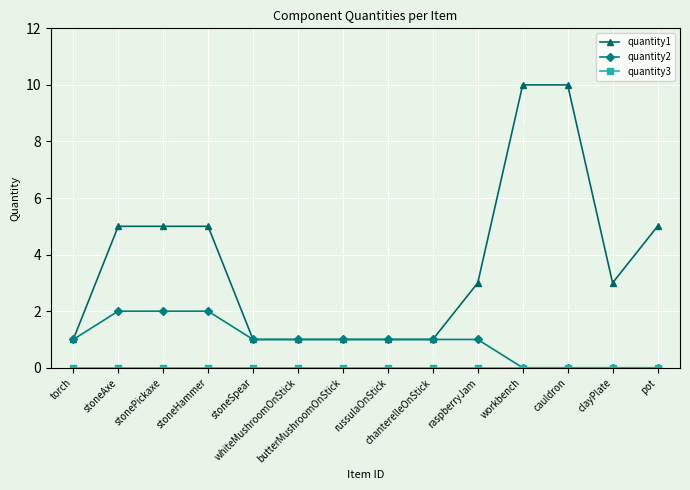

What is the maximum value shown in the chart?

10